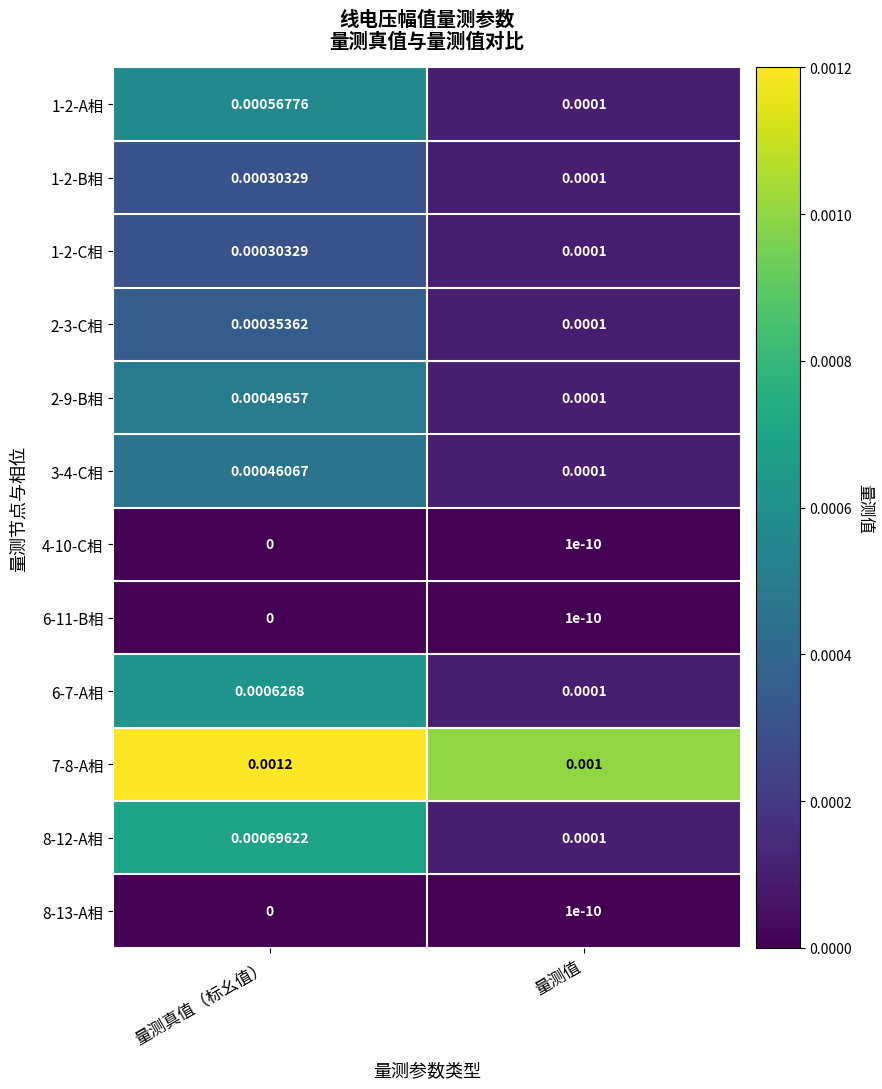

How many series are shown in this chart?

12